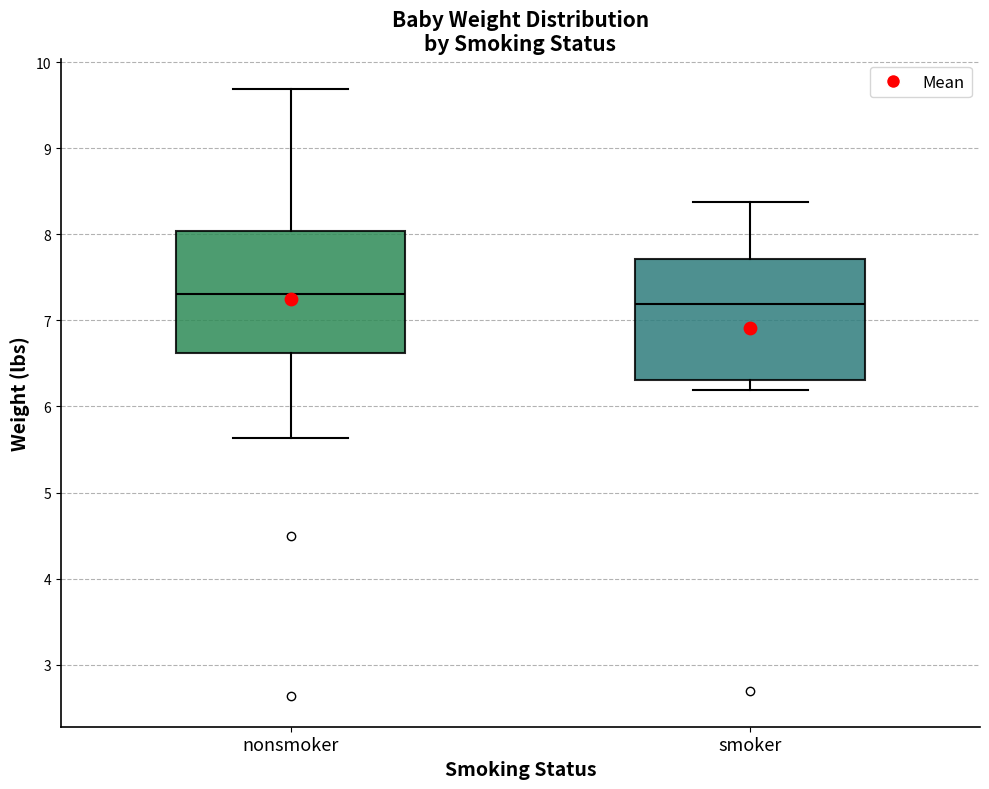

Where does the lower whisker of the box for nonsmoker end on the y-axis? The values are not printed on the chart, so give them approximately, as read against the axis.

5.6